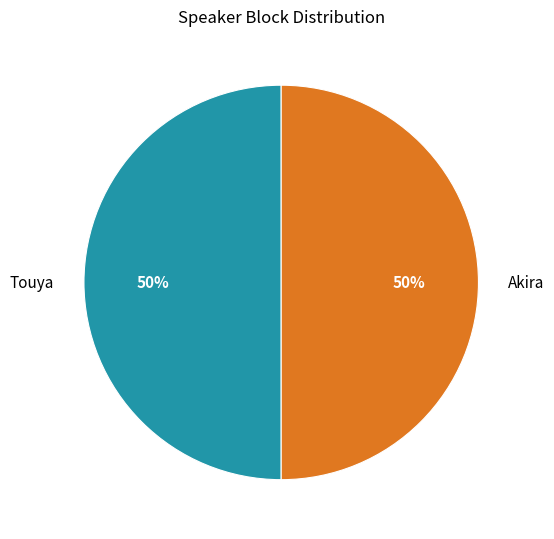

To the nearest percent, what is the average slice percentage?

50%